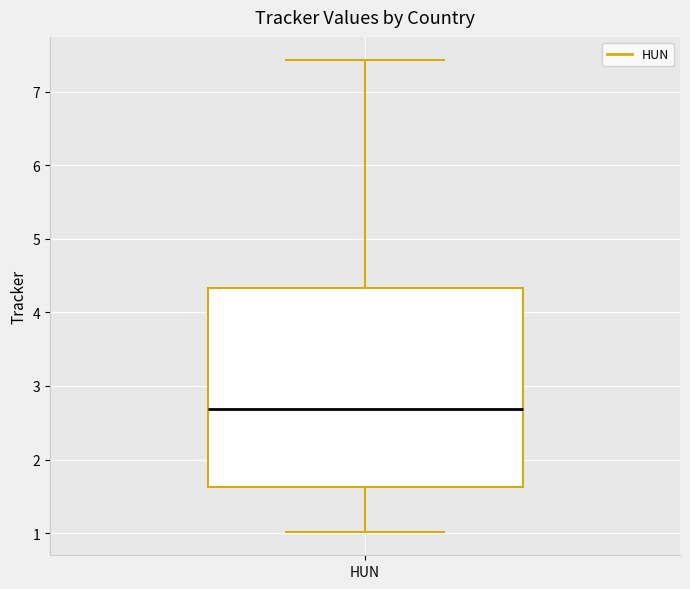

Where does the lower whisker of the box for HUN end on the y-axis? The values are not printed on the chart, so give them approximately, as read against the axis.

1.0